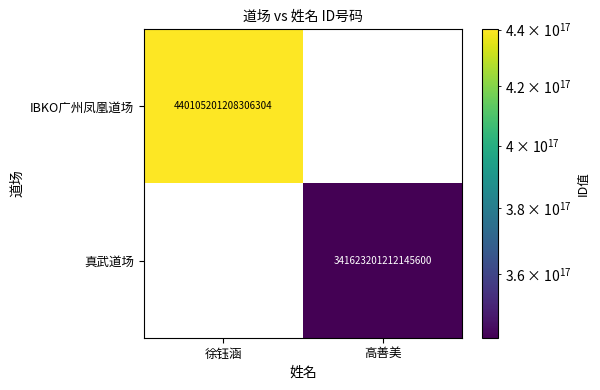

The 真武道场 series shows 86747368398193392.0 at 高善美. True or false?

False